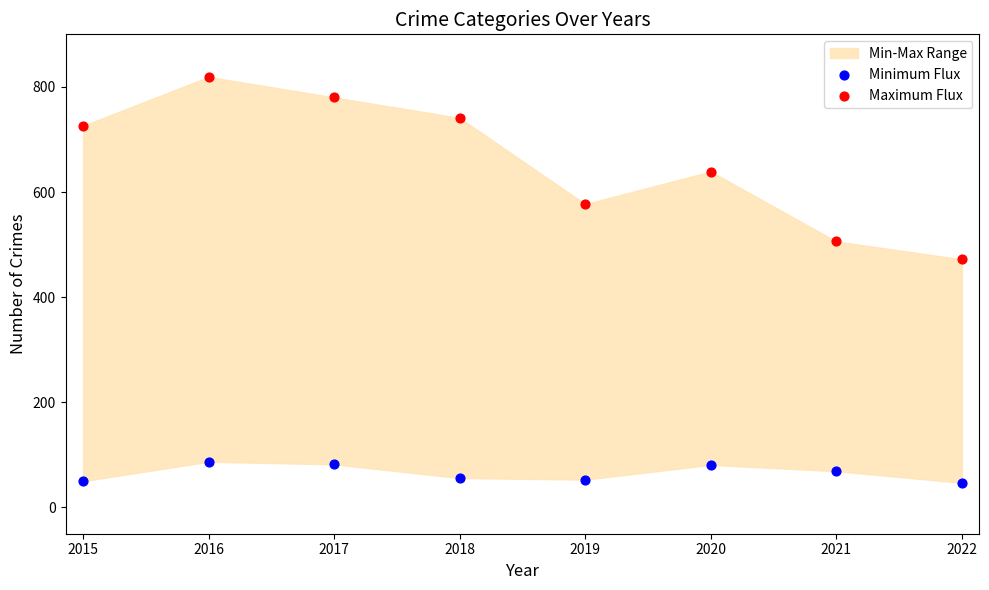

Which series has the largest Y range (max minus min)?

Maximum Flux